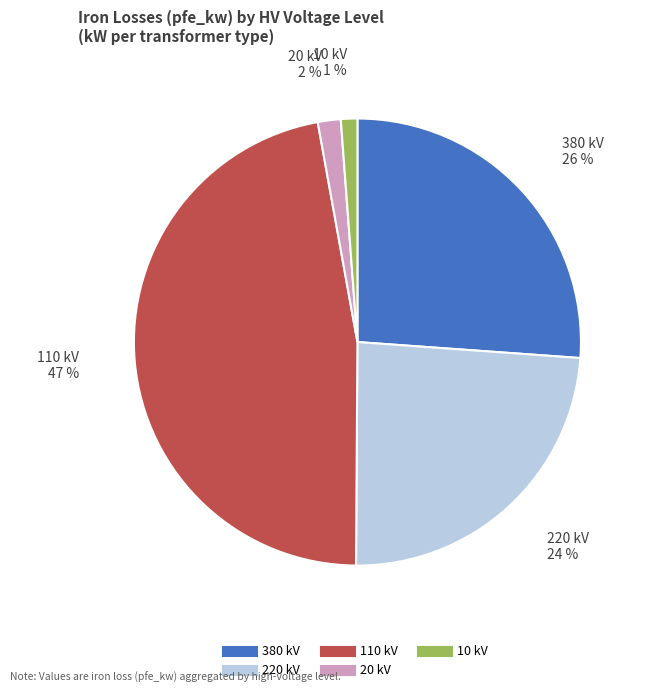

To the nearest percent, what is the average slice percentage?

20%